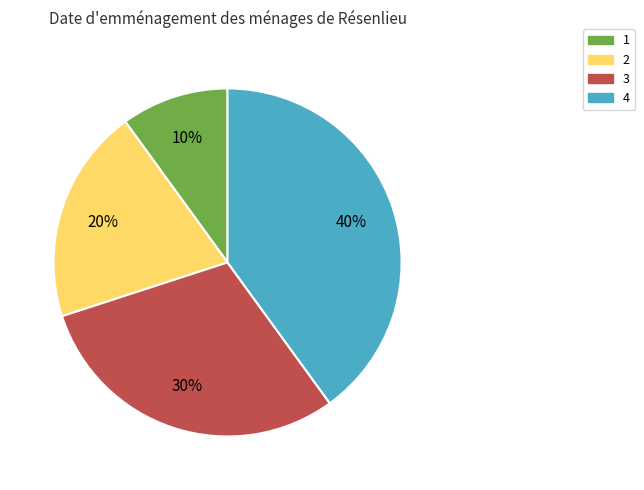

To the nearest percent, what is the average slice percentage?

25%